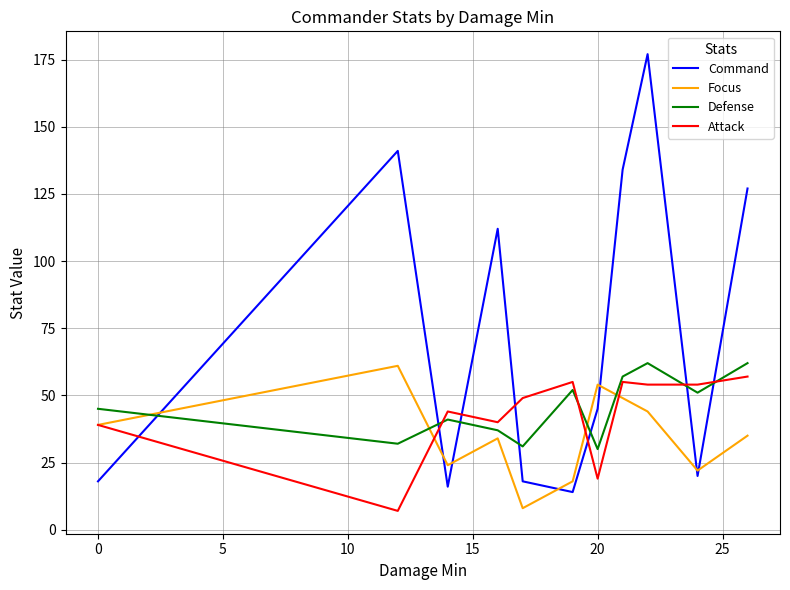

What is the sum of all Defense values?

500